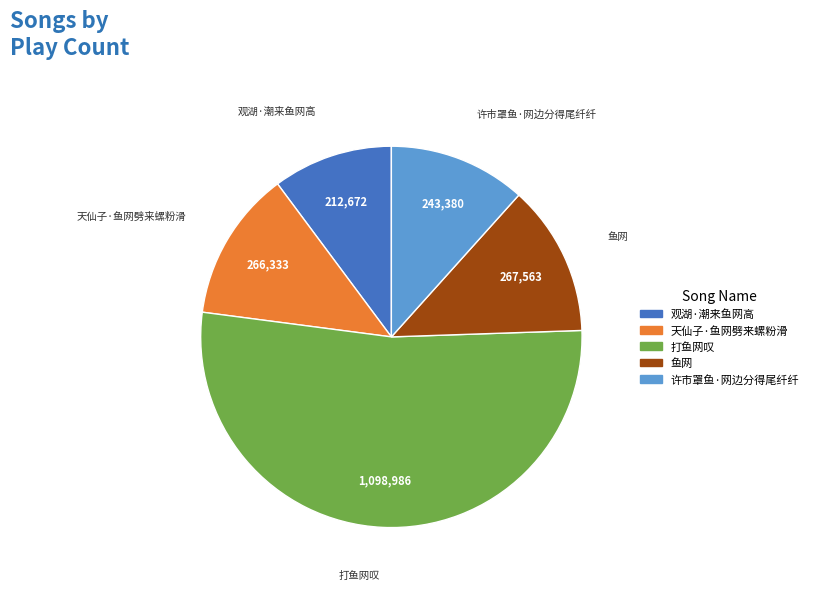

Which category has the biggest portion of the pie?

打鱼网叹